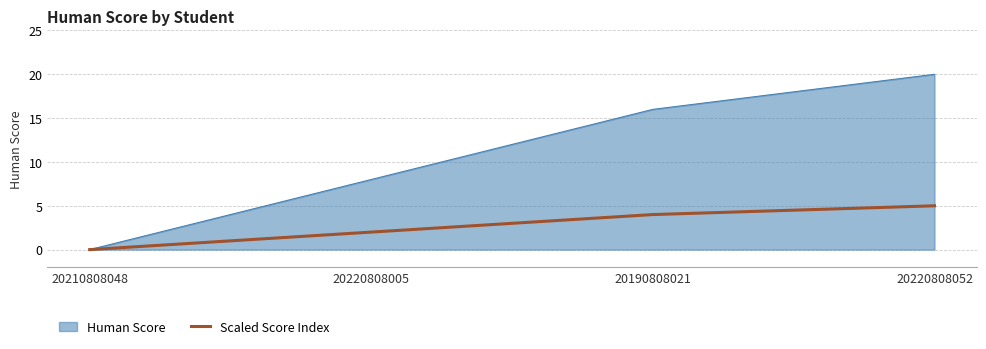

Which series has the widest spread of values?

Human Score